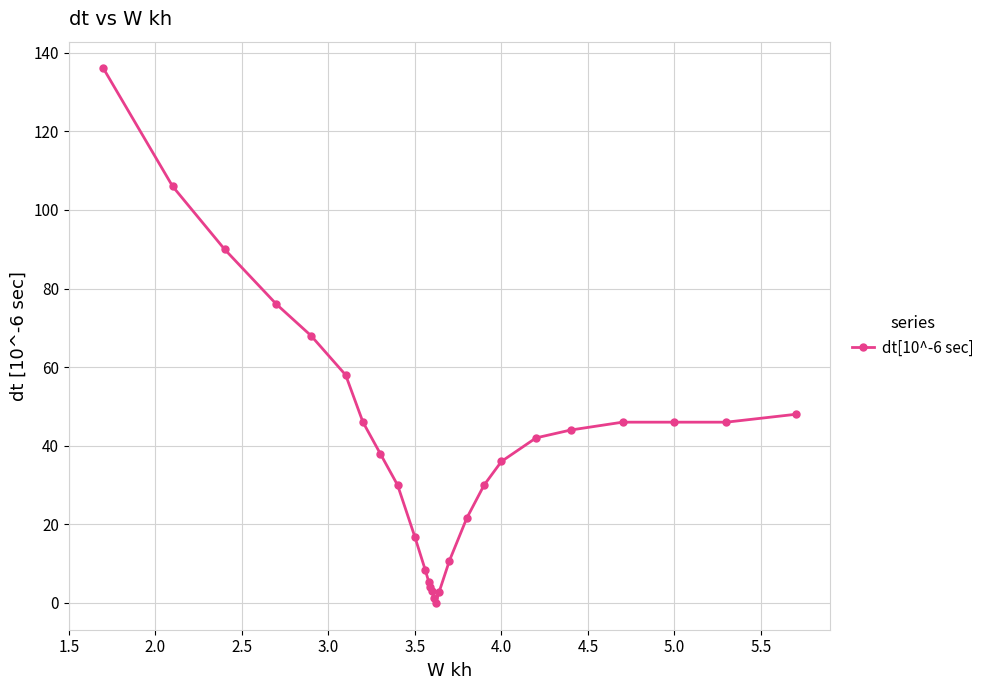

Count the number of categories in the chart.

27